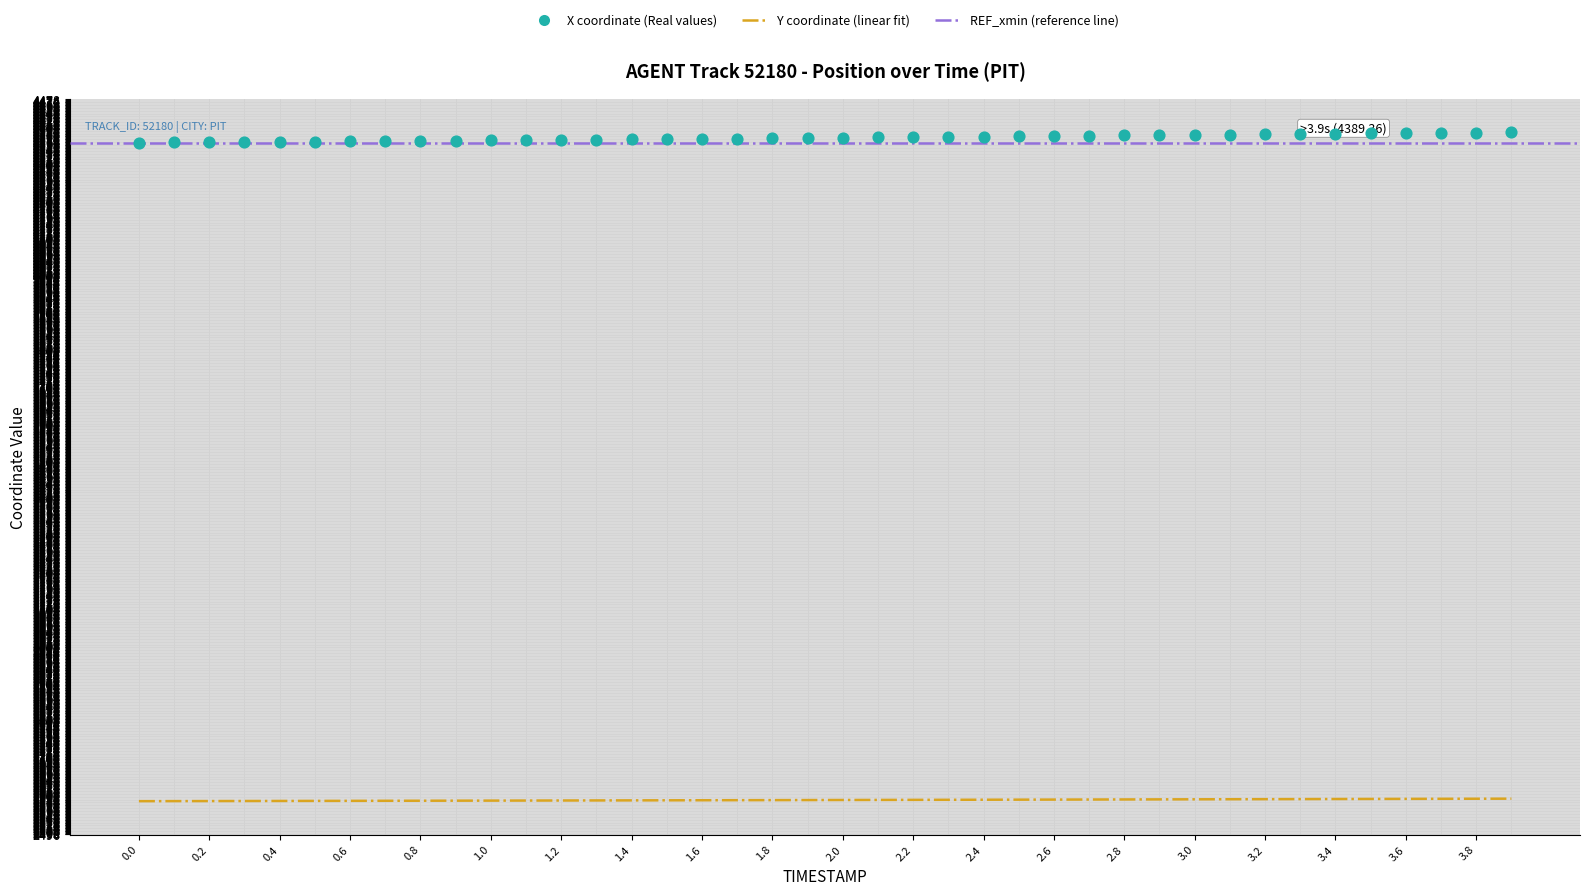

At how many categories does at least one series exceed 4012?

40